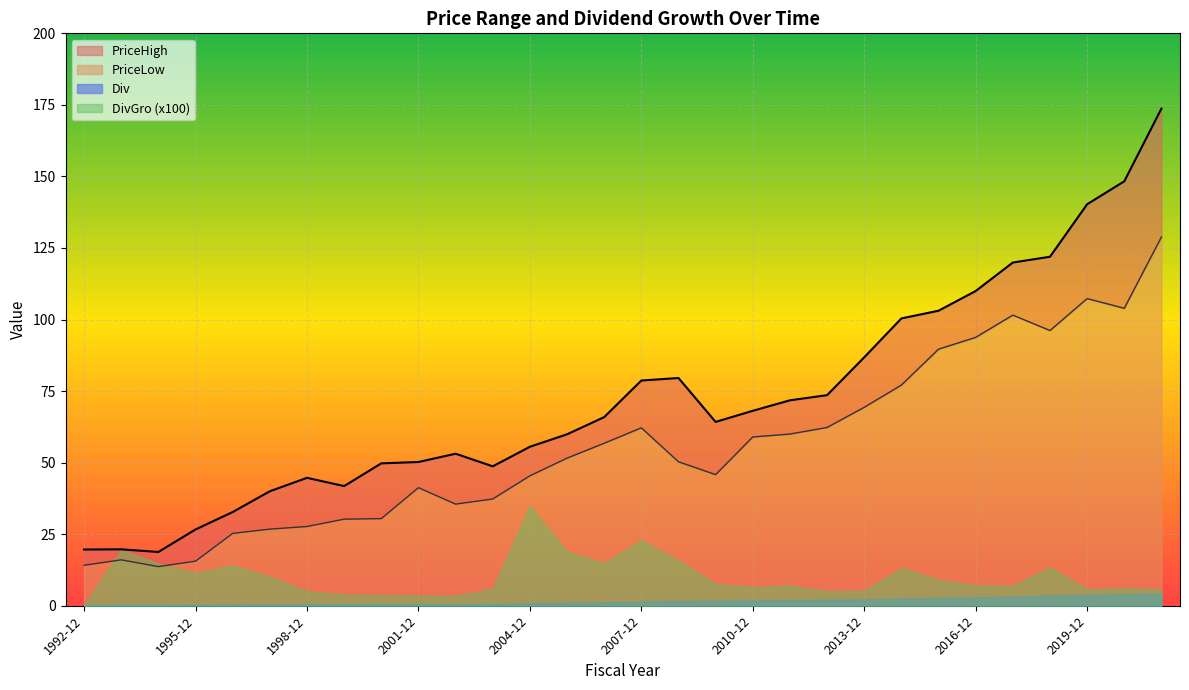

In PriceLow, how many points are higher than both neighbors (excluding endpoints)?

5